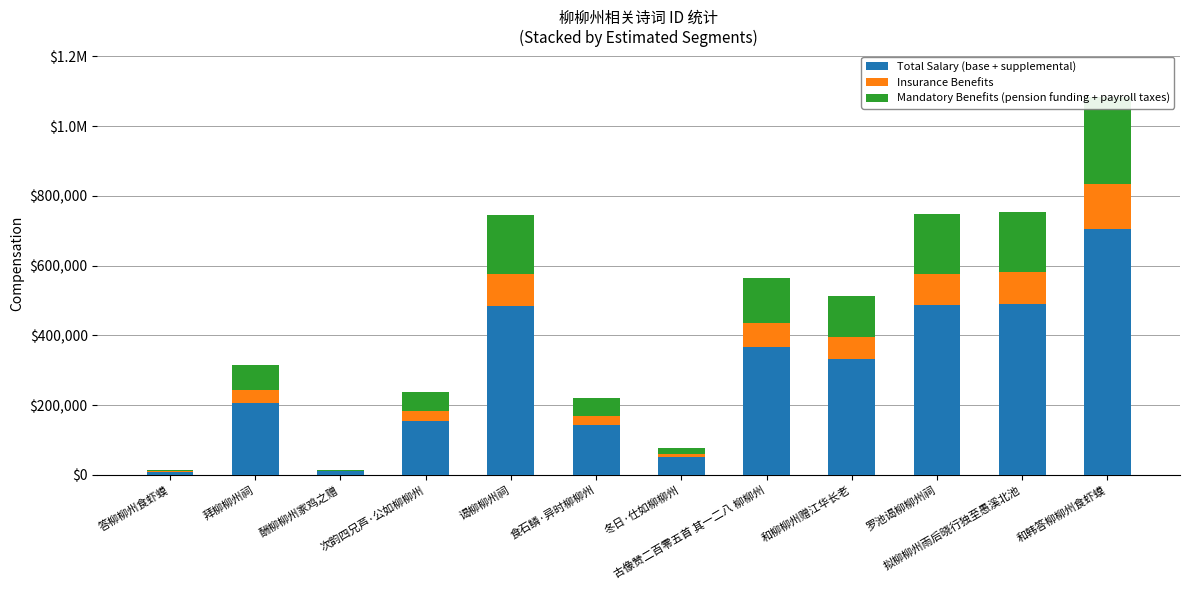

At which label is Mandatory Benefits (pension funding + payroll taxes) closest to 126385?

古像赞二百零五首 其一二八 柳柳州